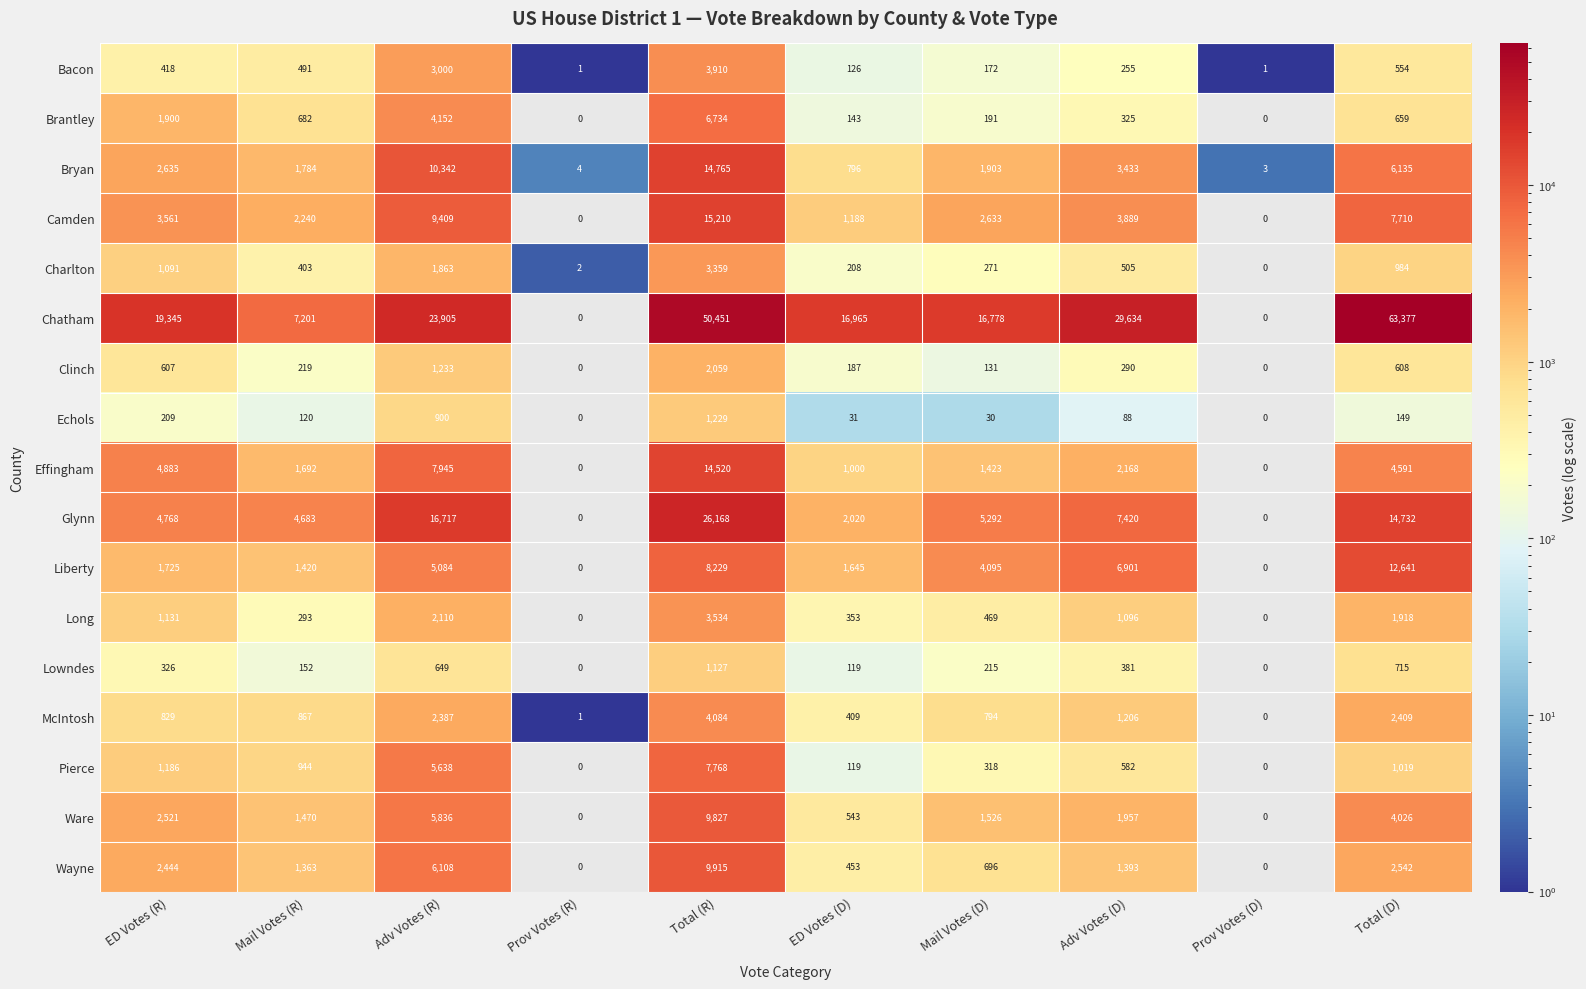

Which series has the largest total across all categories?

Chatham